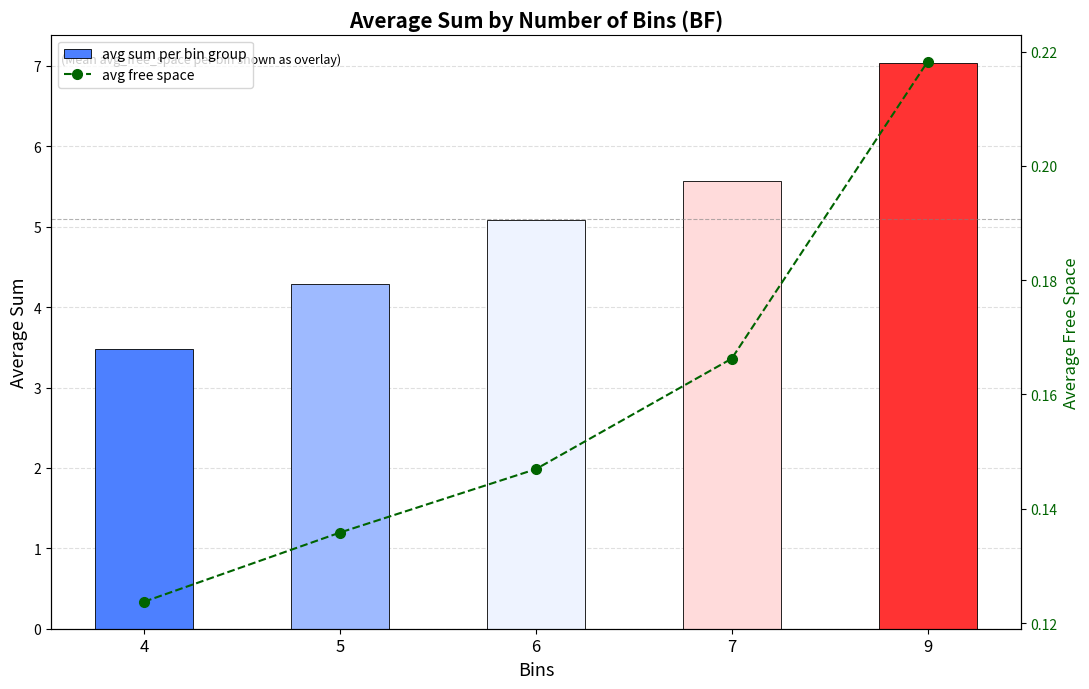

Reading left to right, extract all data points from this chart.

avg sum per bin group: 3.5	4.3	5.1	5.6	7.0
avg free space: 0.1	0.1	0.1	0.2	0.2